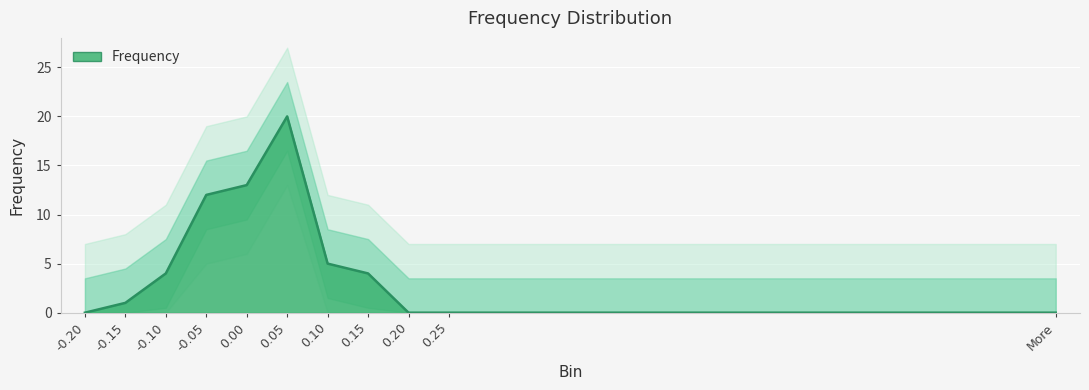

How many lines are shown in the chart?

1